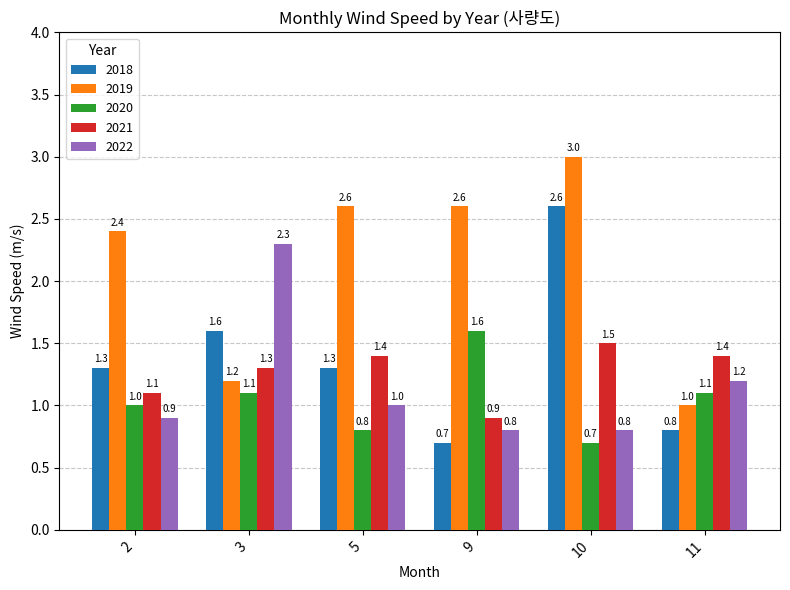

Between 5 and 11, which series saw the biggest shift?

2019